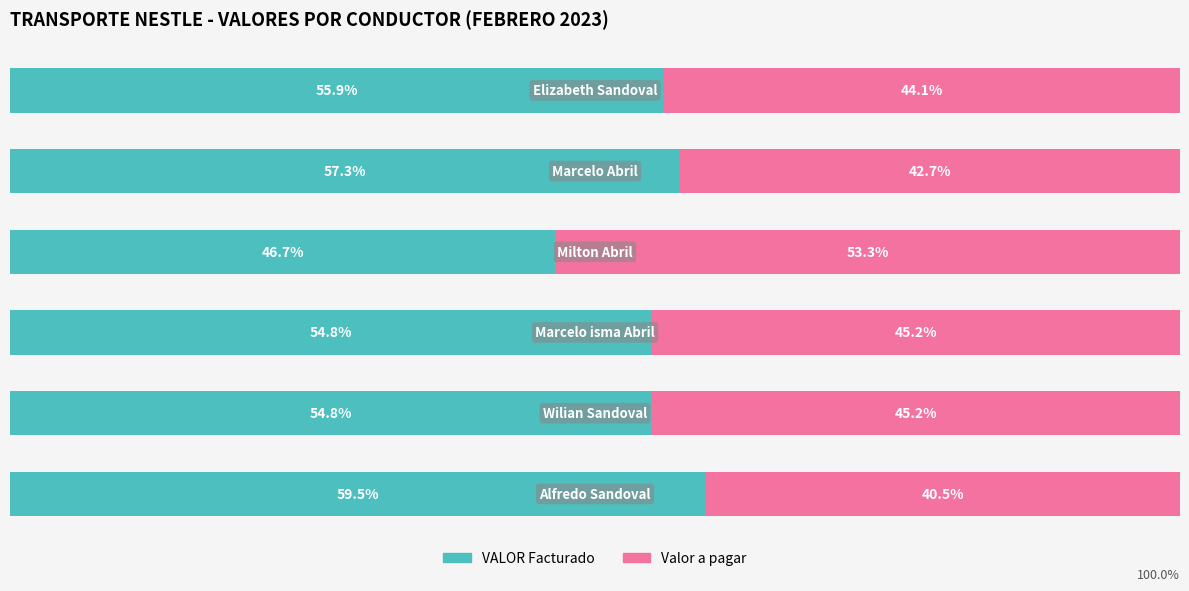

Is it true that VALOR (Facturado) equals 83.0 at 5?

False